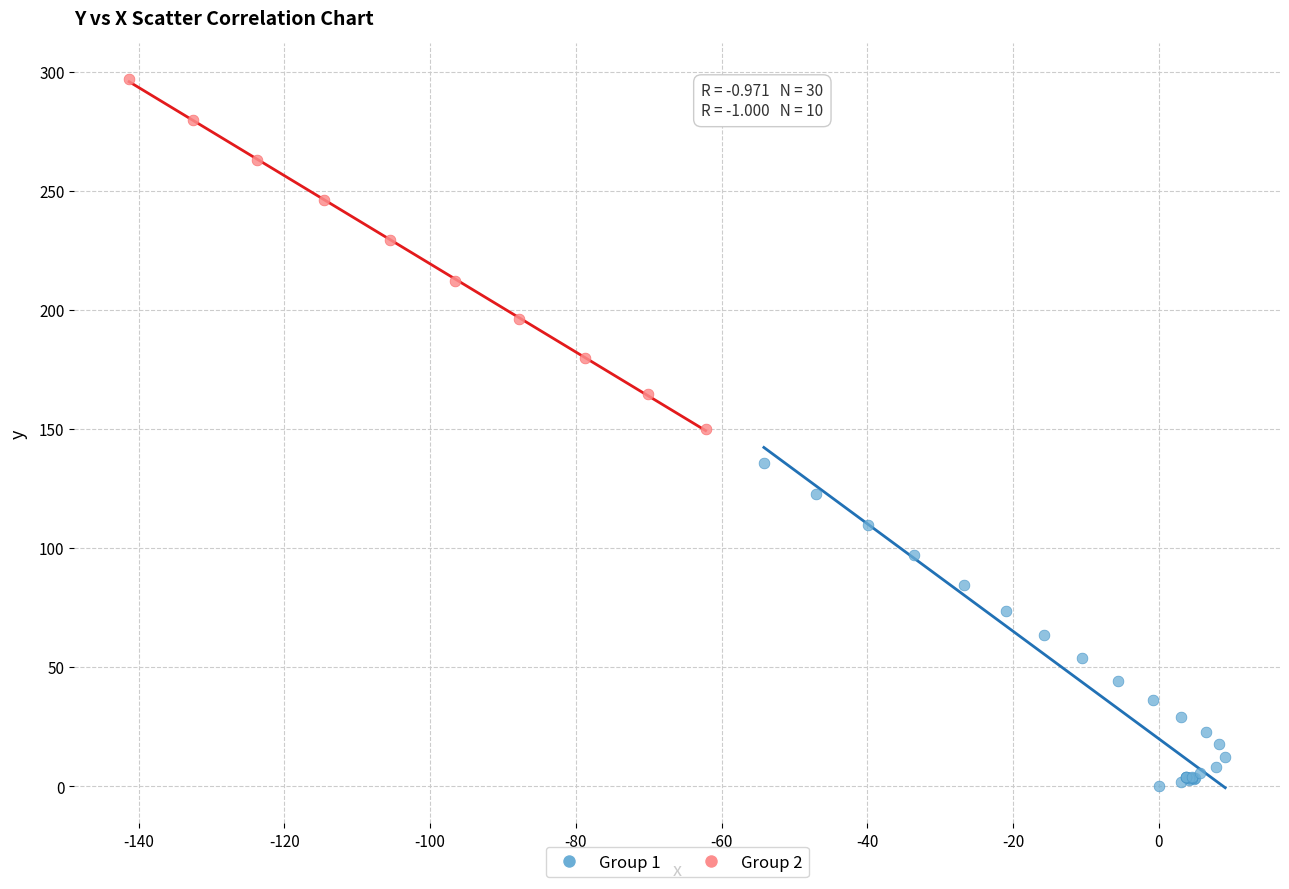

Which series has the largest Y range (max minus min)?

Group 2